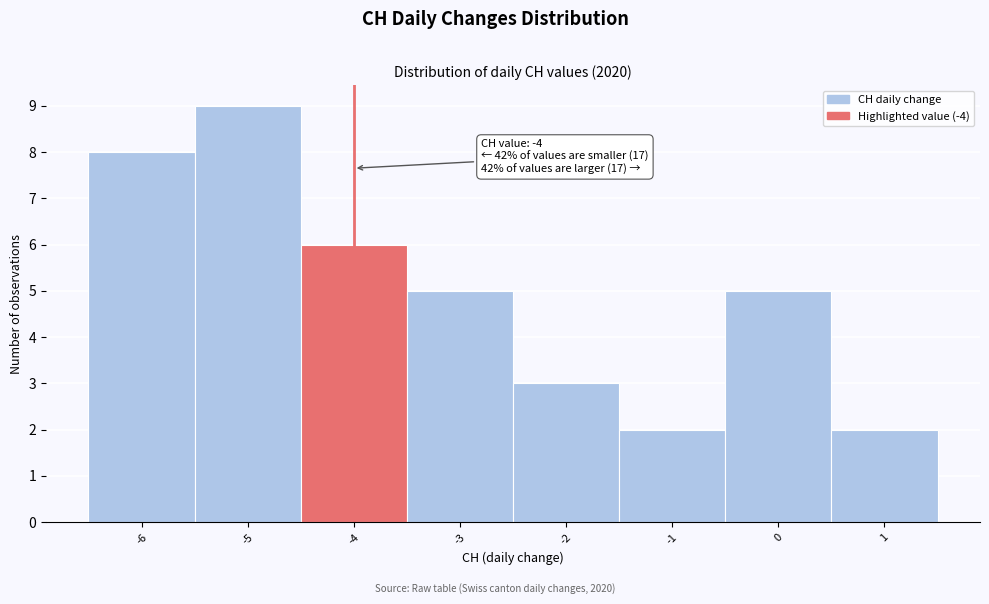

Which range on the x-axis has the tallest bar?

-5.5 to -4.5